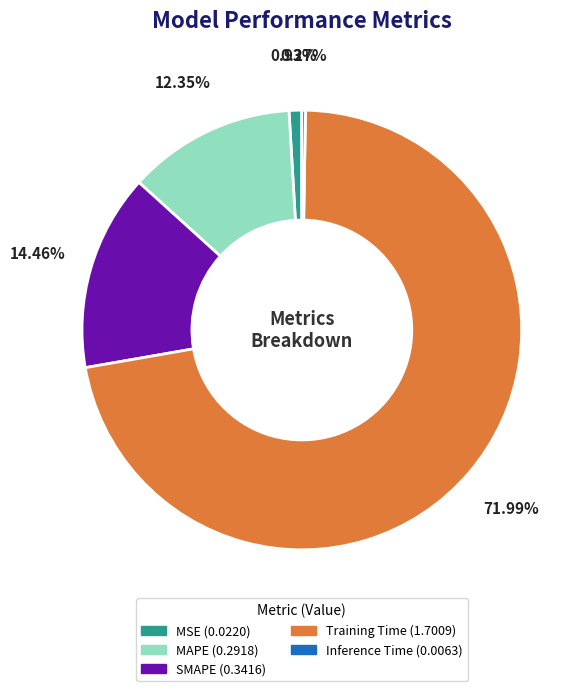

Which category has the biggest portion of the pie?

Training Time